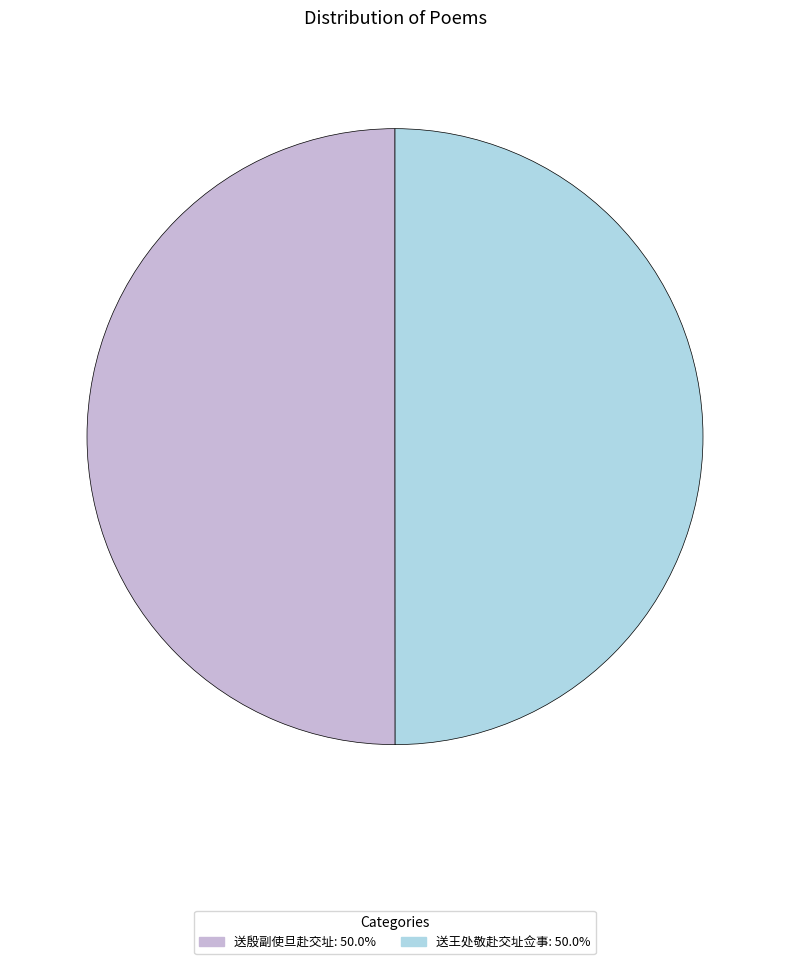

What is the ratio of the value at 送殷副使旦赴交址 to the value at 送王处敬赴交址佥事?

1.0